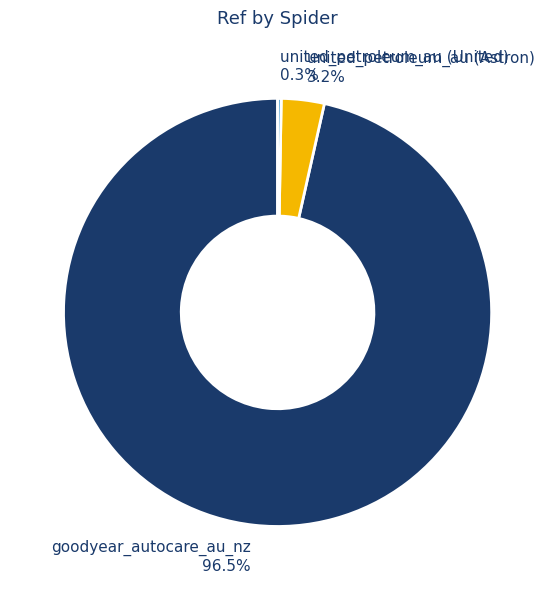

Between united_petroleum_au (Astron) and goodyear_autocare_au_nz, which is larger?

goodyear_autocare_au_nz